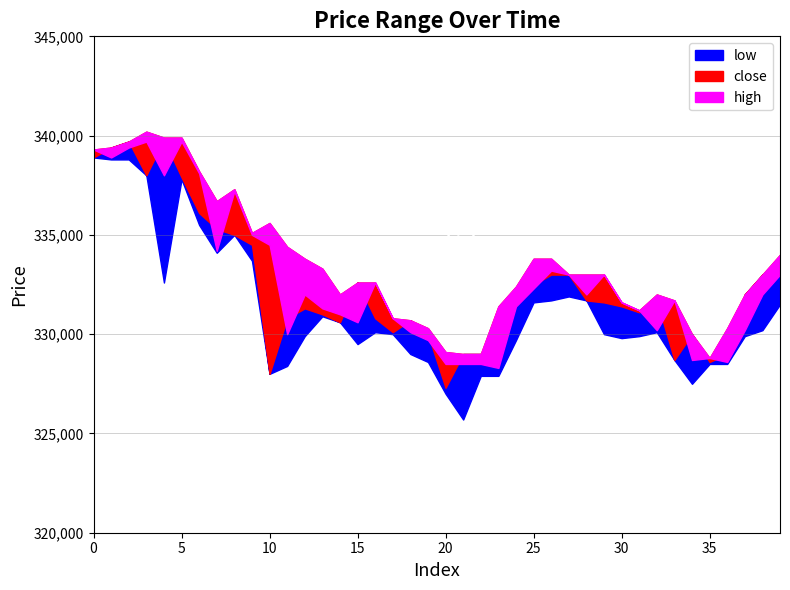

True or false: open has a value of 194350 at 7.

False